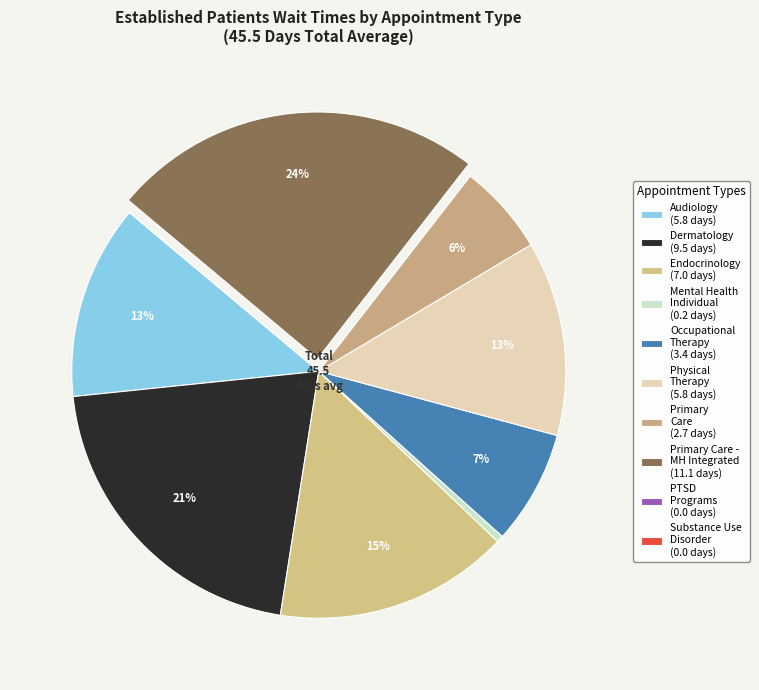

Rank the categories by value from highest to lowest.

PRIMARY CARE - MENTAL HEALTH INTEGRATED, DERMATOLOGY, ENDOCRINOLOGY, AUDIOLOGY, PHYSICAL THERAPY, OCCUPATIONAL THERAPY, PRIMARY CARE, MENTAL HEALTH INDIVIDUAL, PTSD SPECIFIC INDIVIDUAL PROGRAMS, SUBSTANCE USE DISORDER INDIVIDUAL